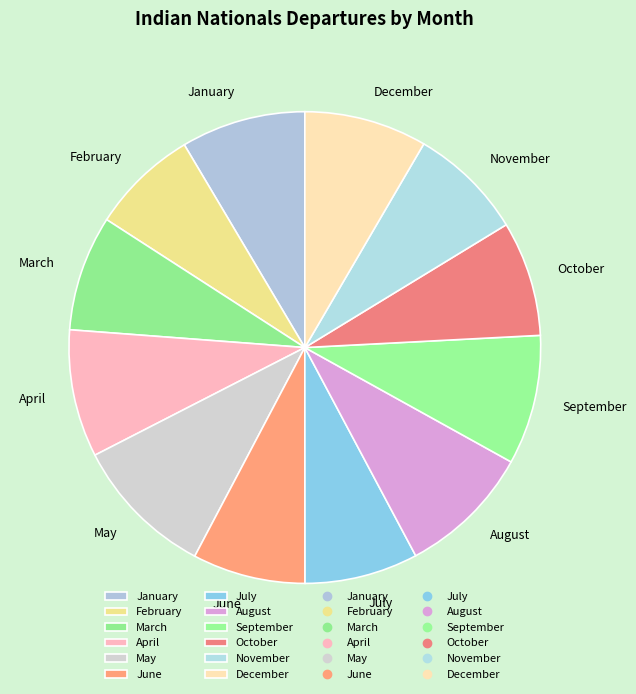

Does April represent more than half of the total?

No